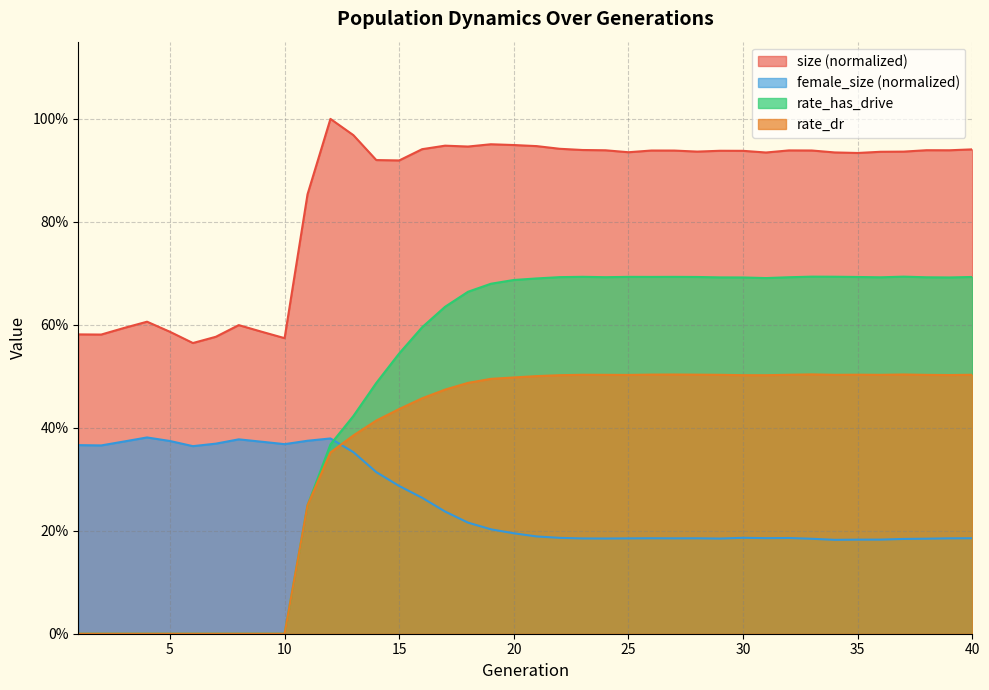

At which label is rate_has_drive closest to 0?

1